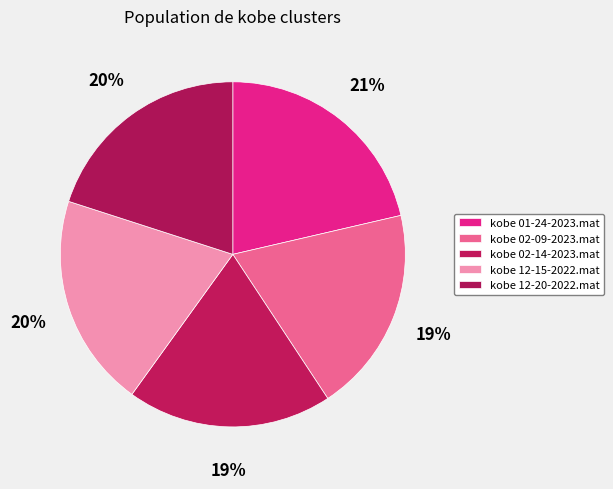

How many segments does this pie chart have?

5